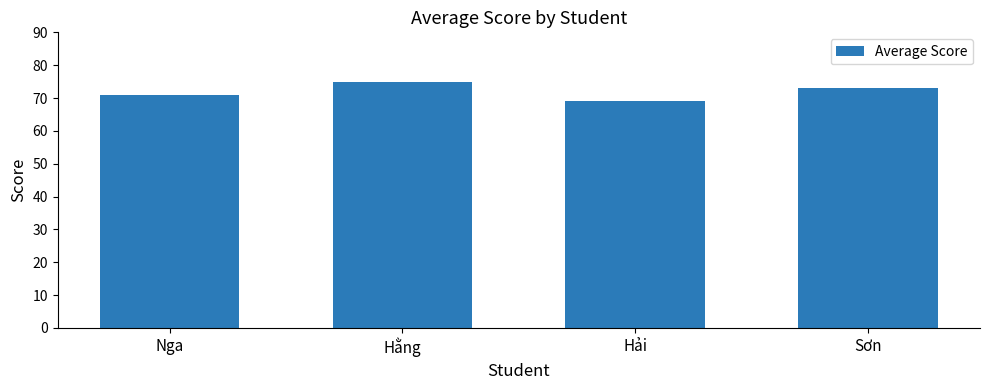

The chart shows a value of 103 at Nga. True or false?

False